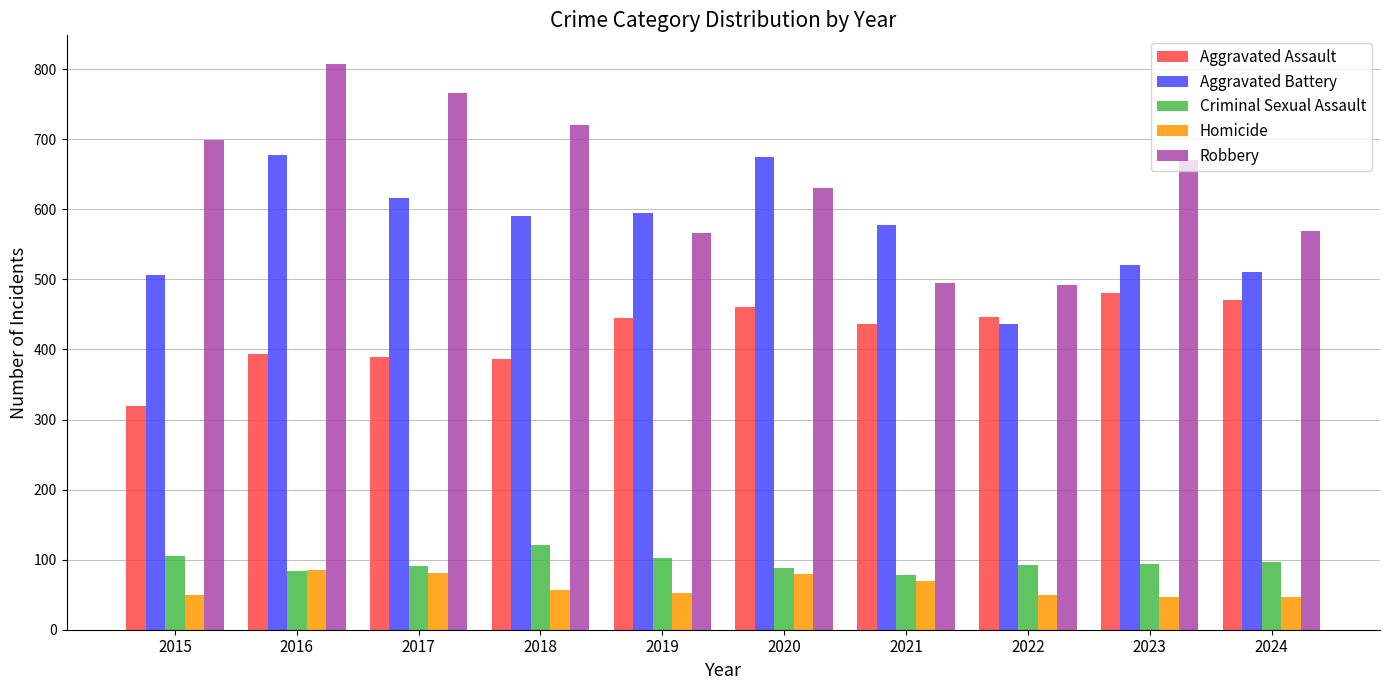

Rank the series at 2024 from highest to lowest value.

Robbery, Aggravated Battery, Aggravated Assault, Criminal Sexual Assault, Homicide